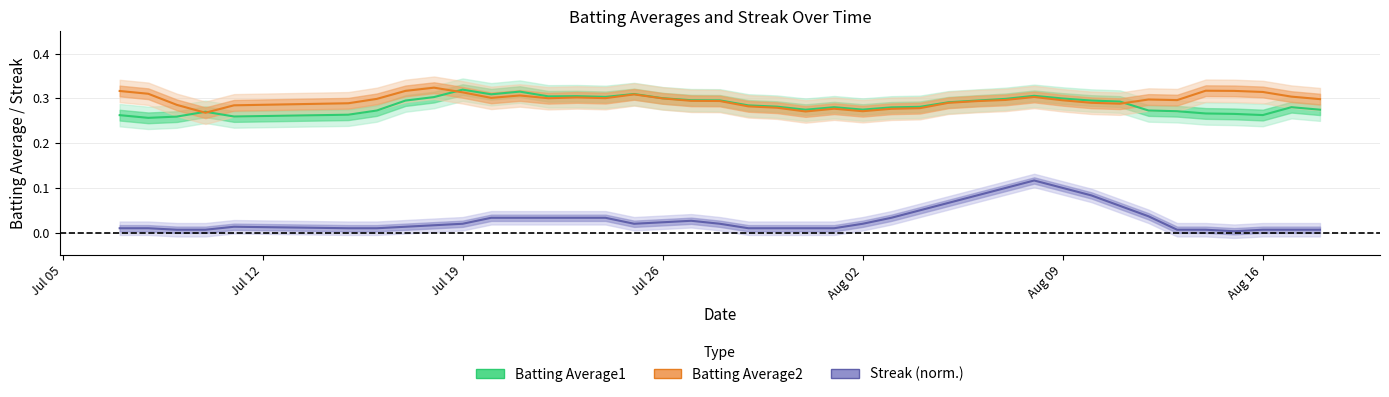

How many series are shown in this chart?

3